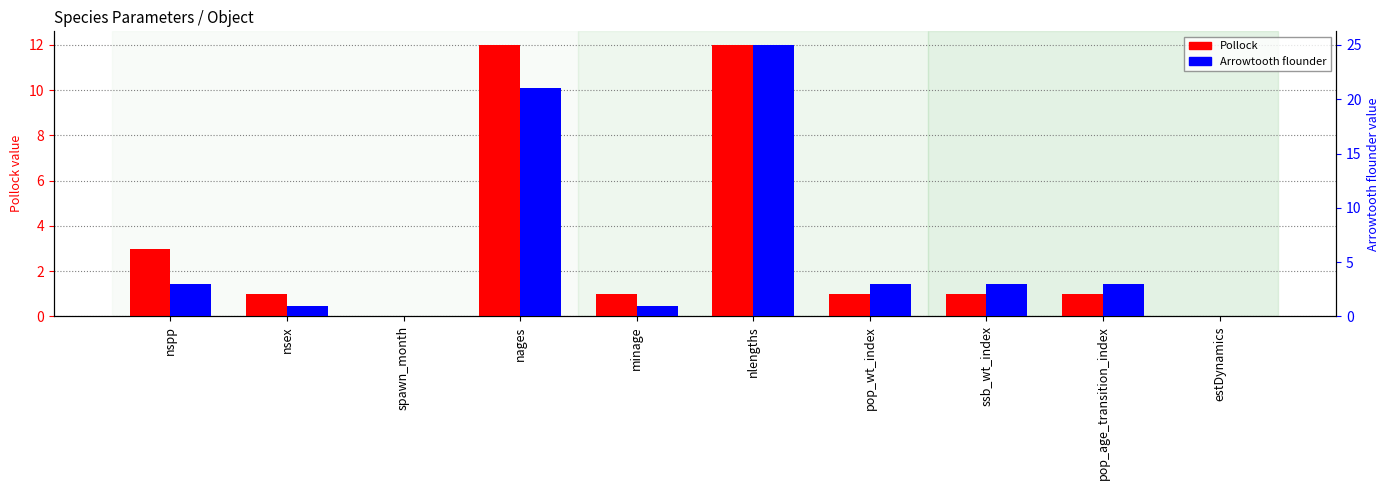

Is the value of Arrowtooth flounder at spawn_month greater than the value of Pollock at ssb_wt_index?

No